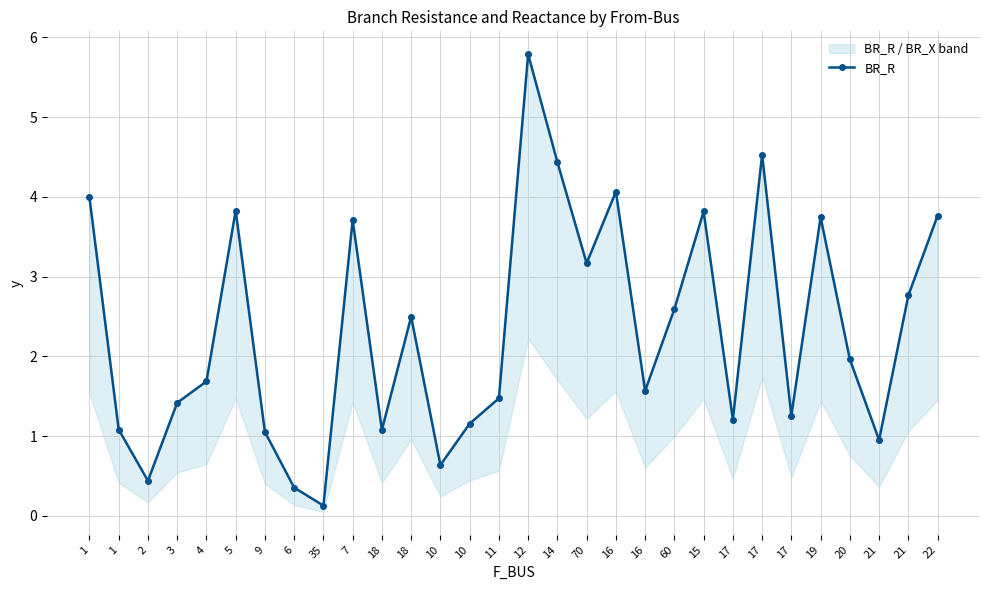

How many series are shown in this chart?

1